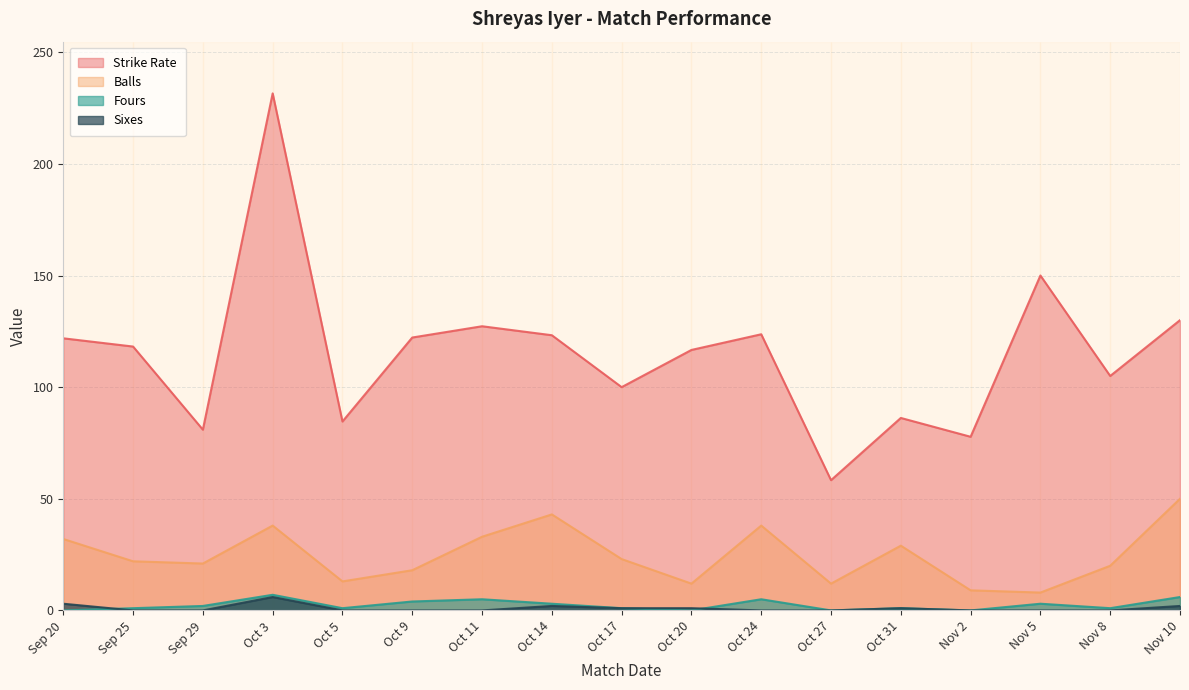

Where is Strike Rate nearest to the value 144?

Nov 5